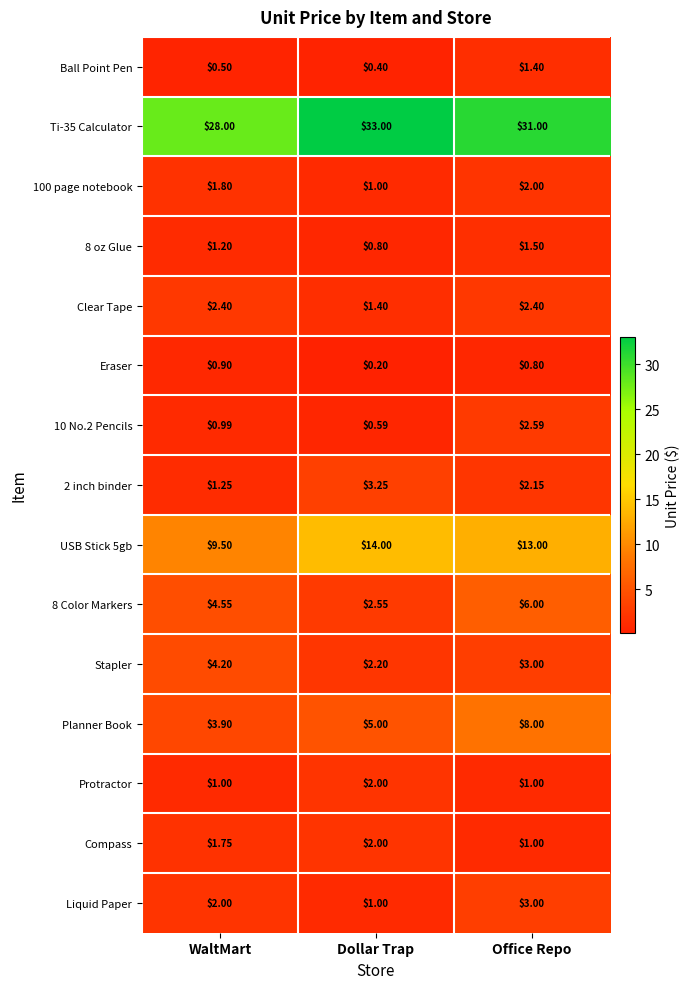

Which label corresponds to the largest value in the chart?

Dollar Trap